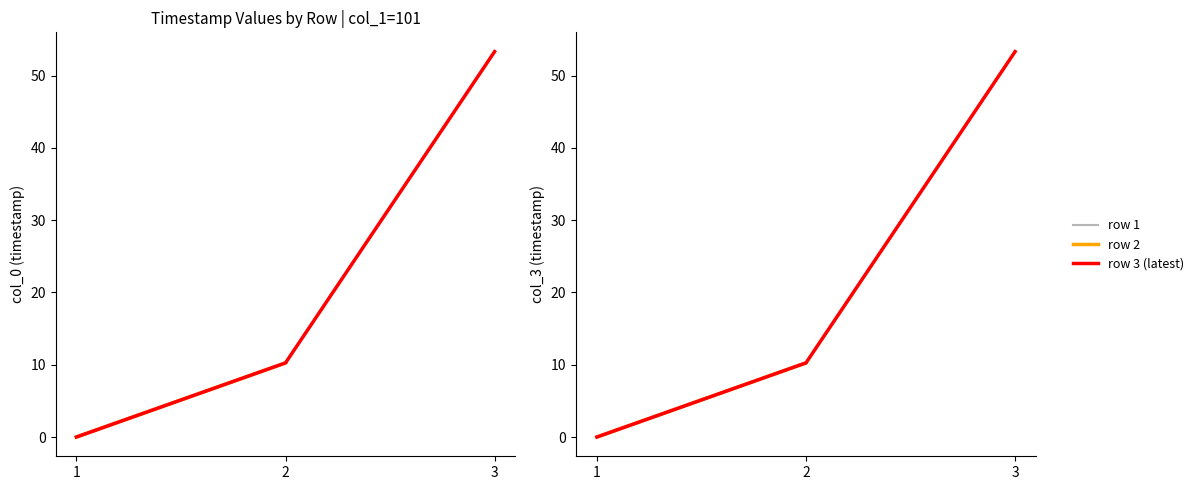

At which category is the sum across all series the highest?

3